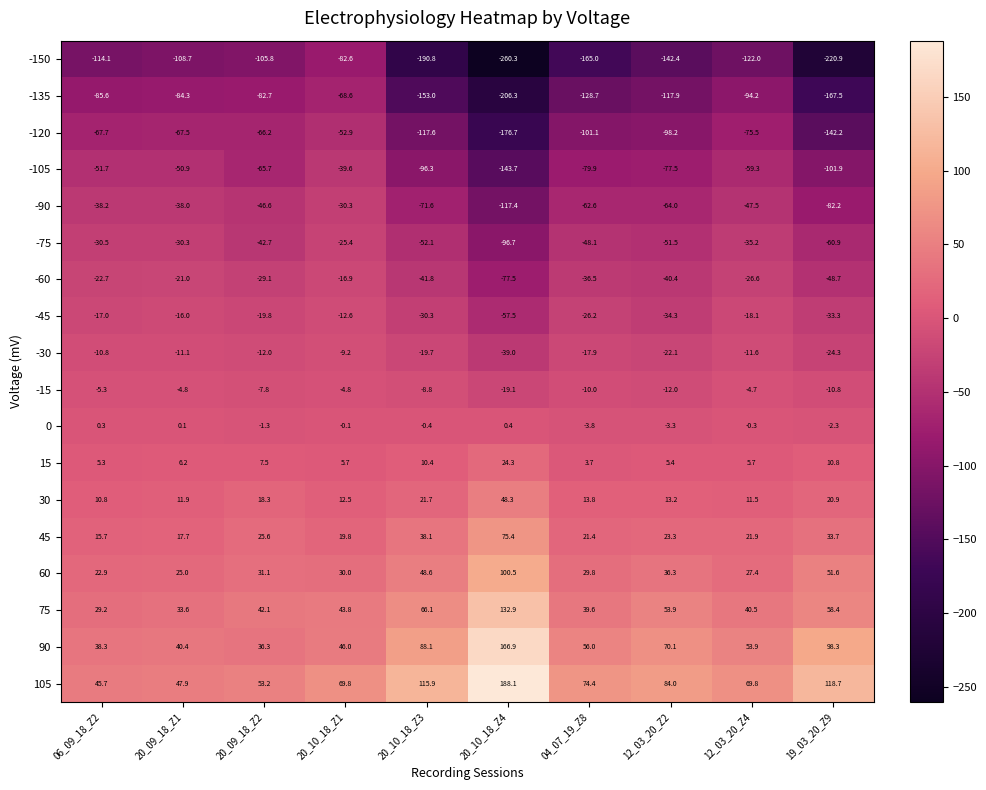

What is the total value across all series at 19_03_20_Z9?

-502.6